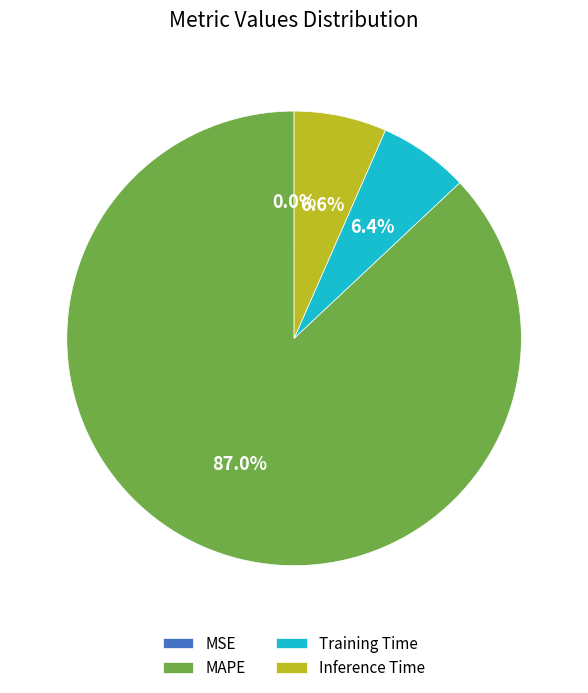

True or false: MAPE accounts for 87% of the total.

True